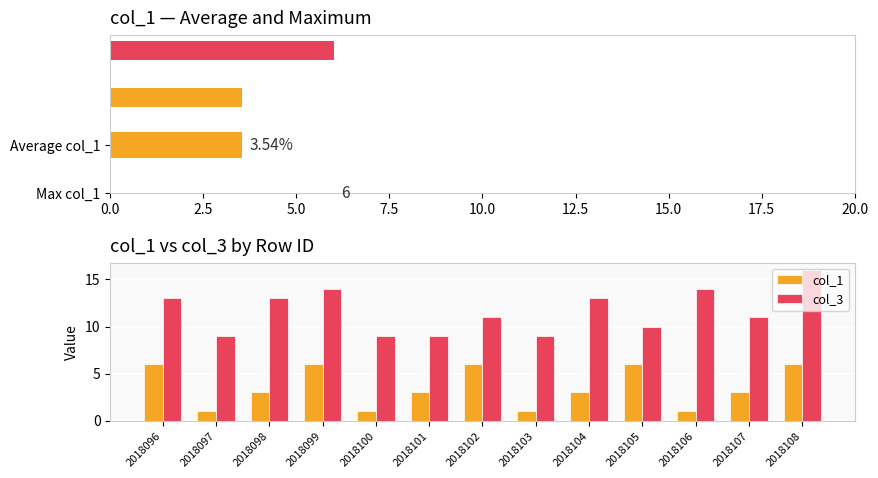

The col_1 series shows 3 at 2018101. True or false?

True